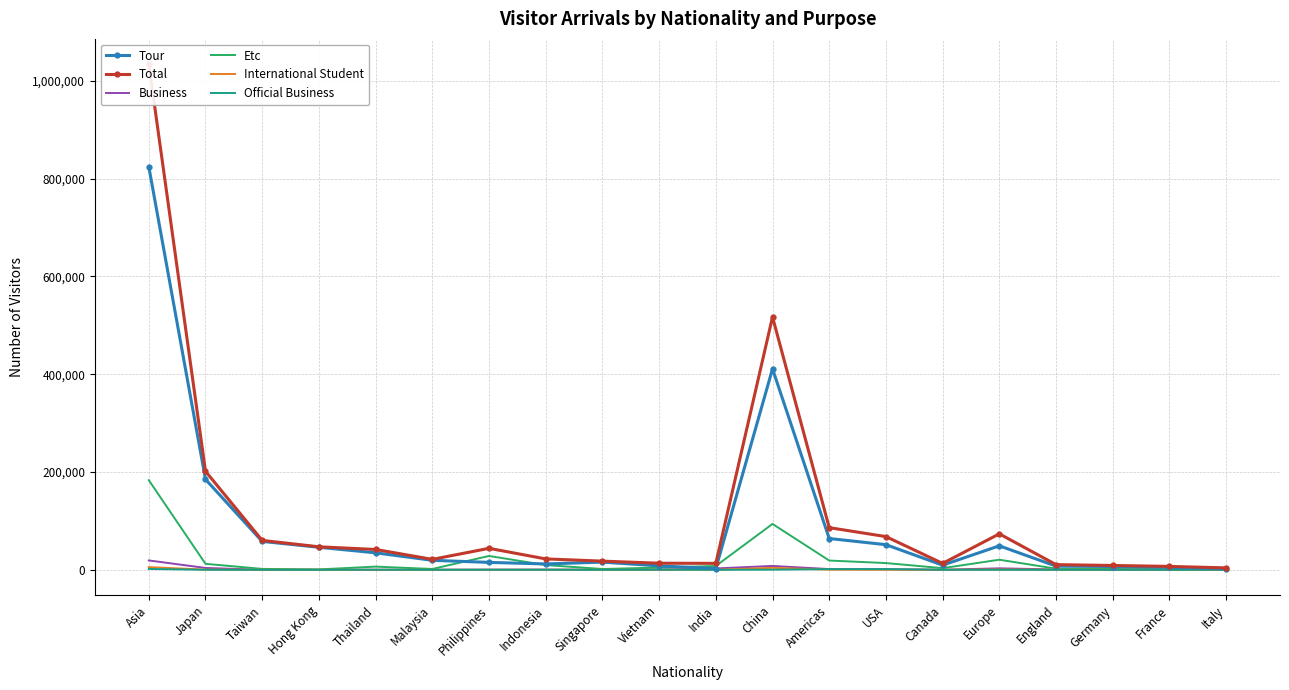

What are all the series names shown in the legend?

Tour, Total, Business, Etc, International Student, Official Business